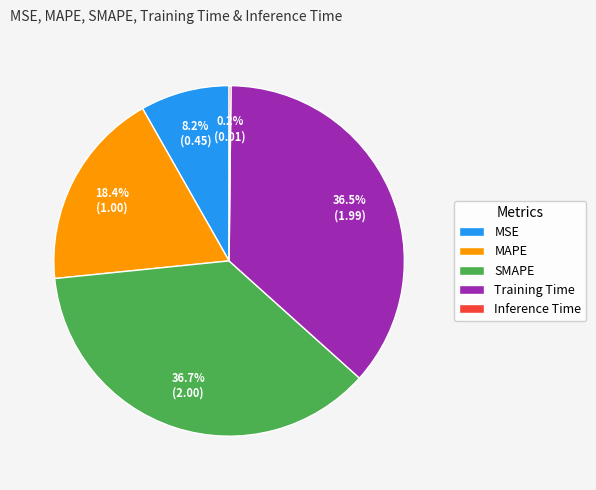

What portion of the pie excludes SMAPE?

63.3%